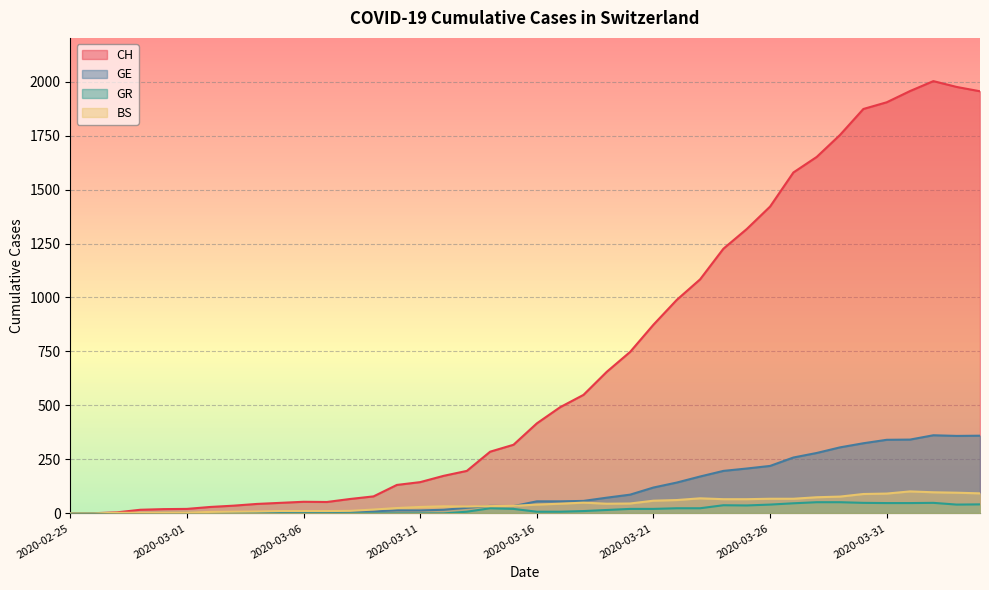

True or false: CH and GR intersect in this chart.

False